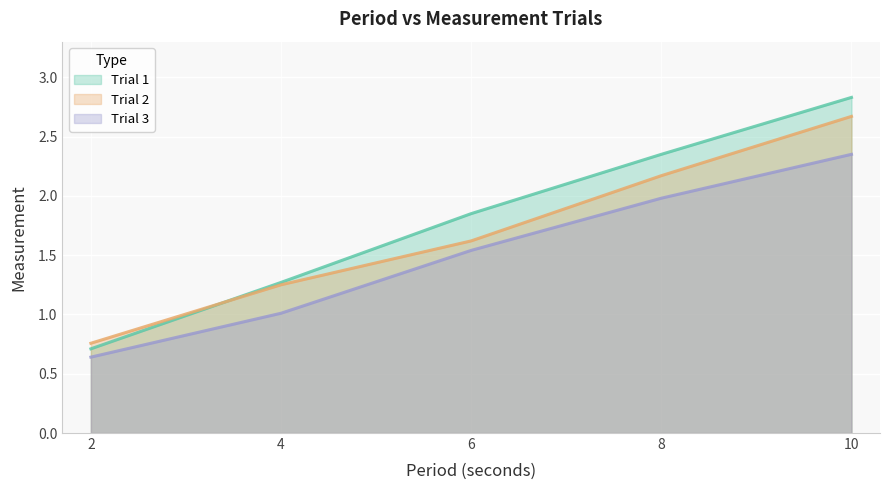

What is the average value of the Trial 2_line series?

1.7